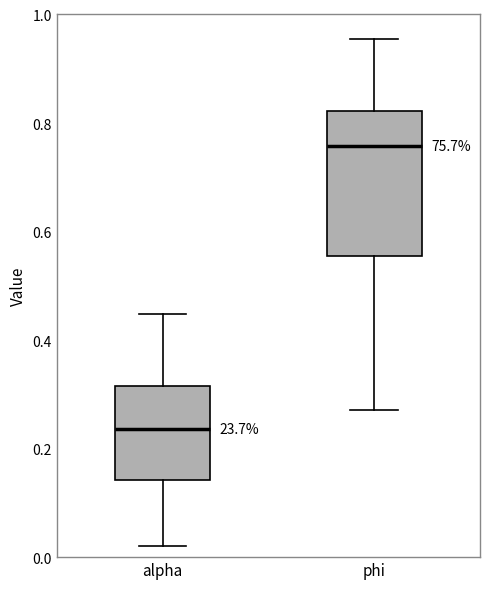

Comparing the boxes themselves (not the whiskers), which one is the tallest?

phi